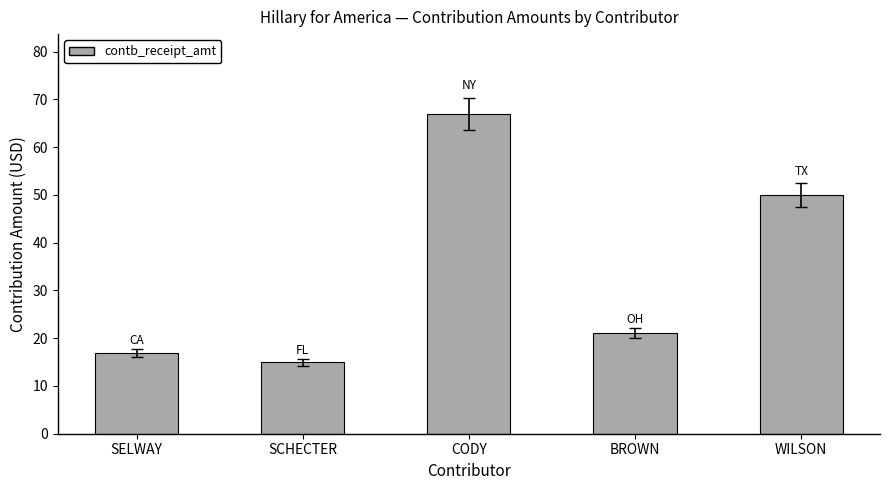

At which label does the data first exceed 21?

CODY